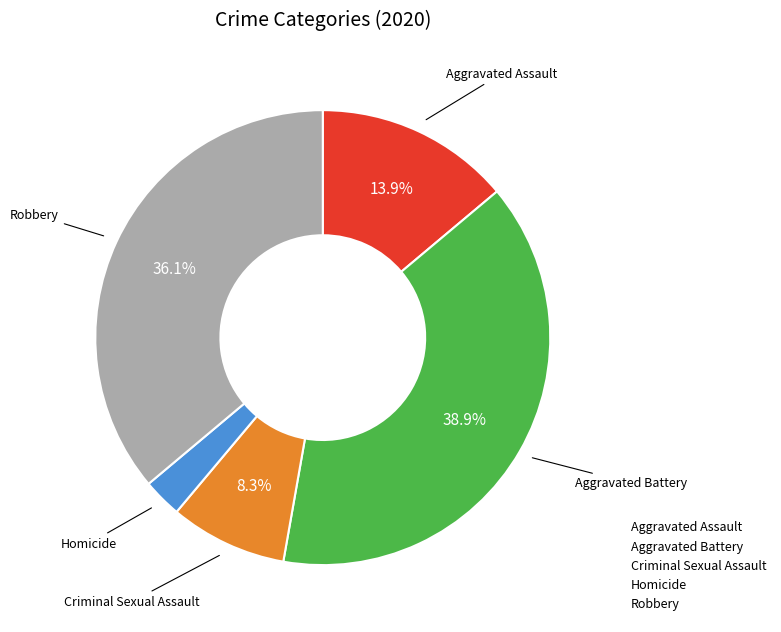

What is the smallest slice in the pie chart?

Homicide